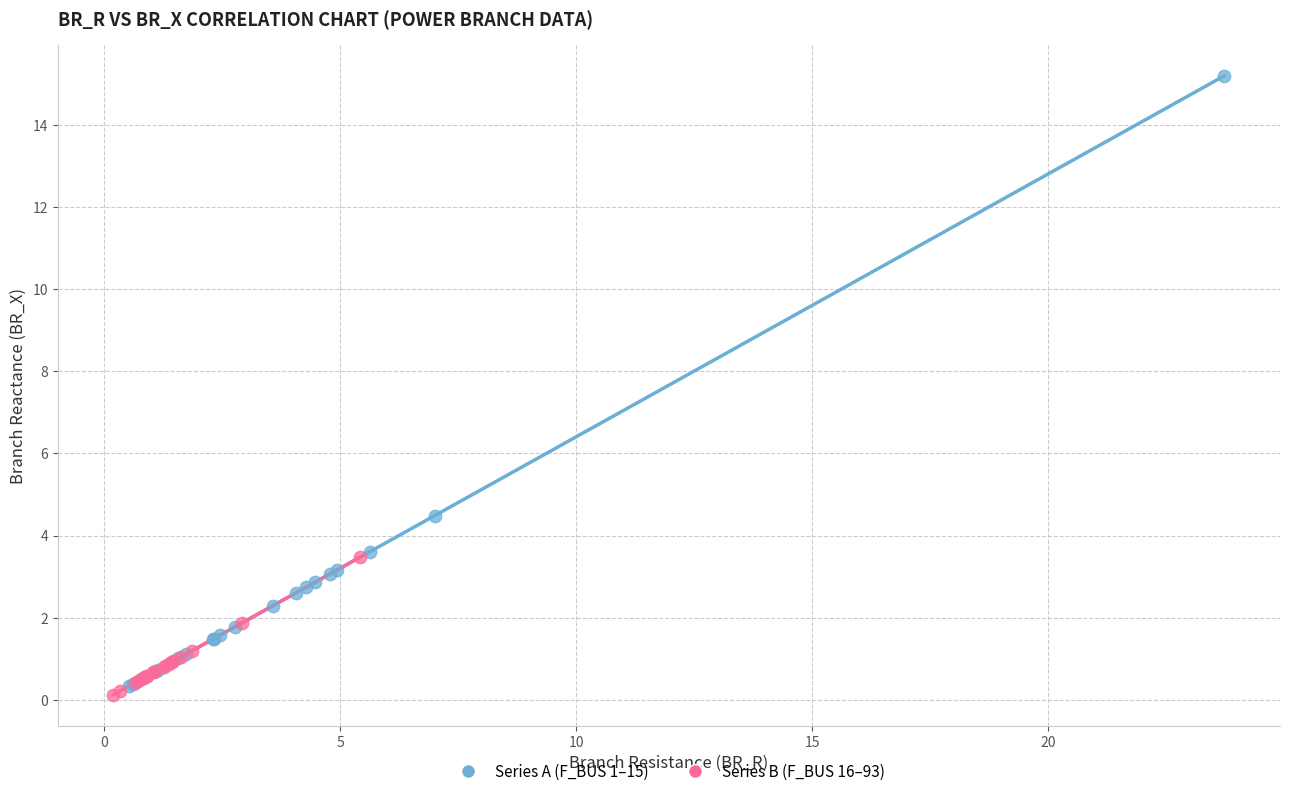

Which series contains the highest Y value?

Series A (F_BUS 1–15)